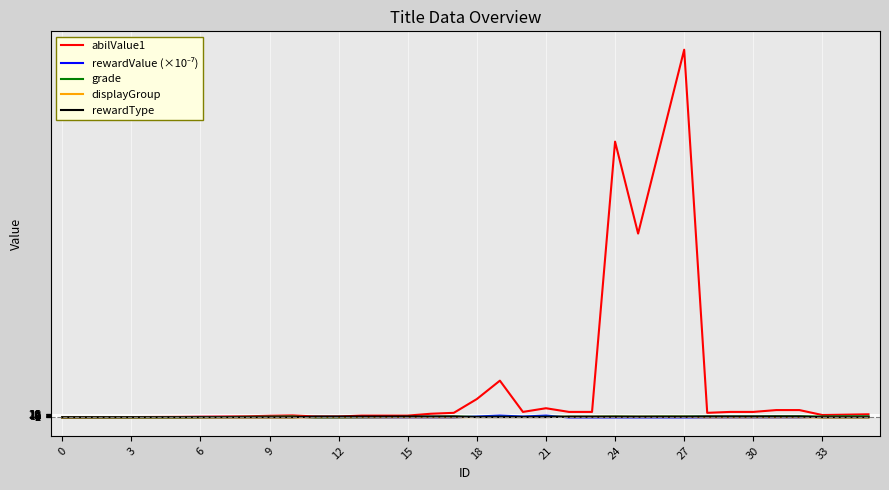

What is the difference between the maximum and second lowest values in the rewardType series?

4.0